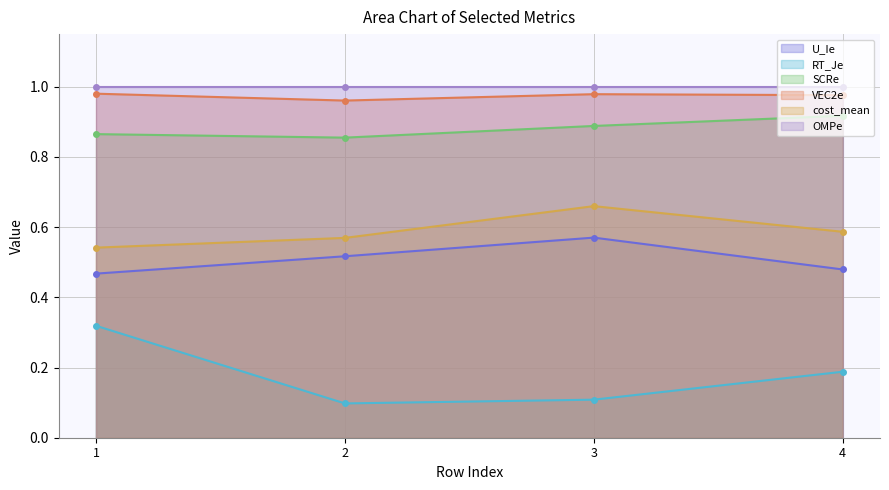

Is the value of RT_Je at 4 greater than the value of cost_mean at 1?

No